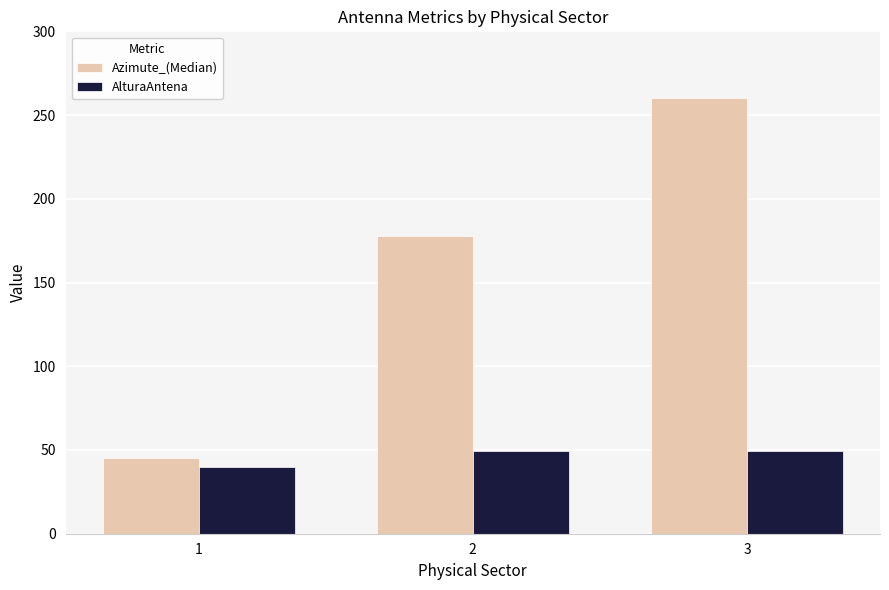

The value of AlturaAntena at 2 is 49.5. True or false?

True